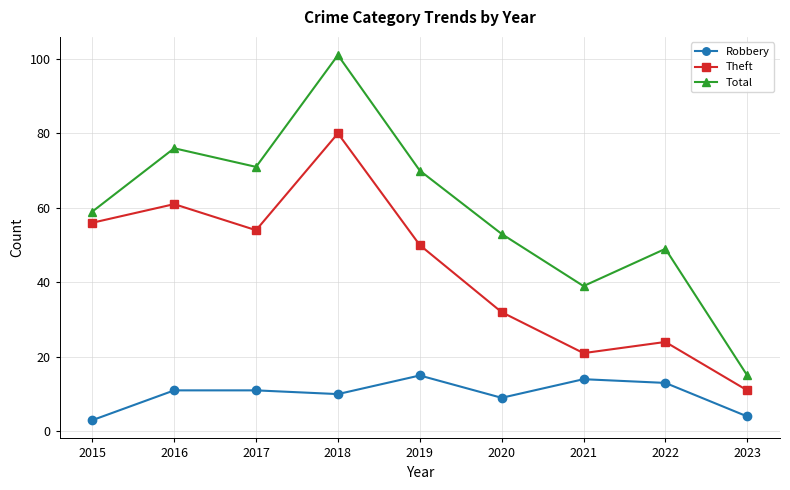

How many data points in Total are less than 59?

4